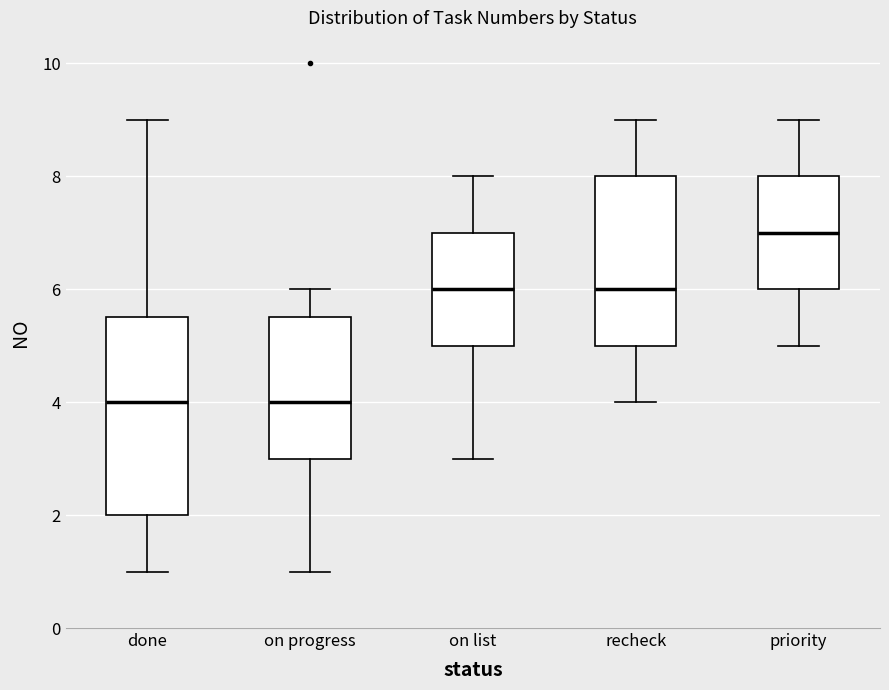

Where does the lower whisker of the box for on list end on the y-axis? The values are not printed on the chart, so give them approximately, as read against the axis.

3.0